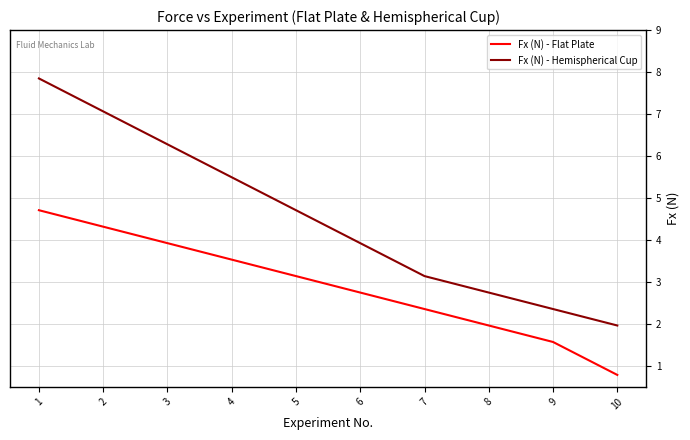

Is it true that Fx (N) - Flat Plate equals 4.1 at 5?

False